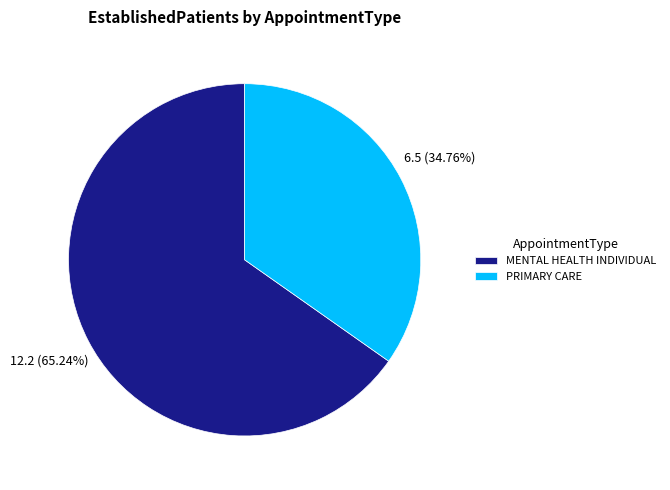

Which slice is the largest?

MENTAL HEALTH INDIVIDUAL